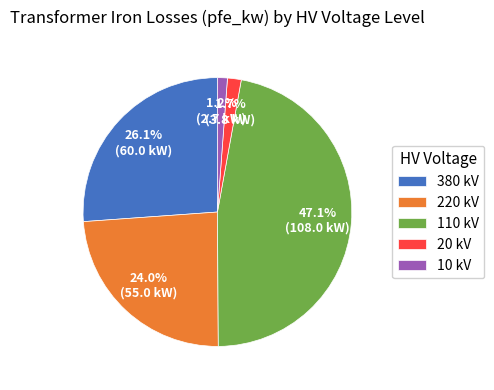

To the nearest percent, what is the difference between the largest and smallest slice percentages?

46%